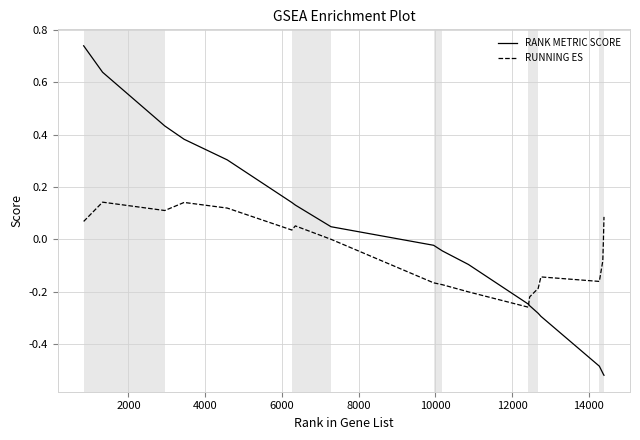

Which series has the widest spread of values?

RANK METRIC SCORE